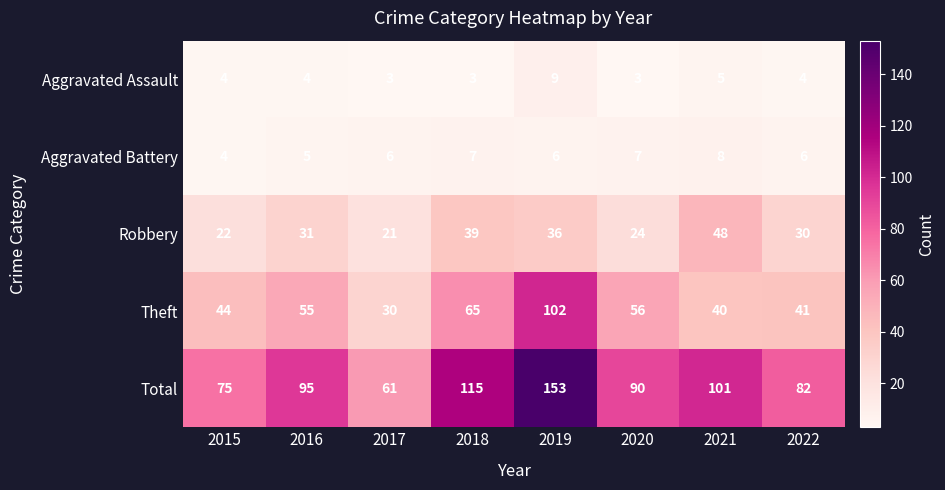

What is the sum of all Total values?

772